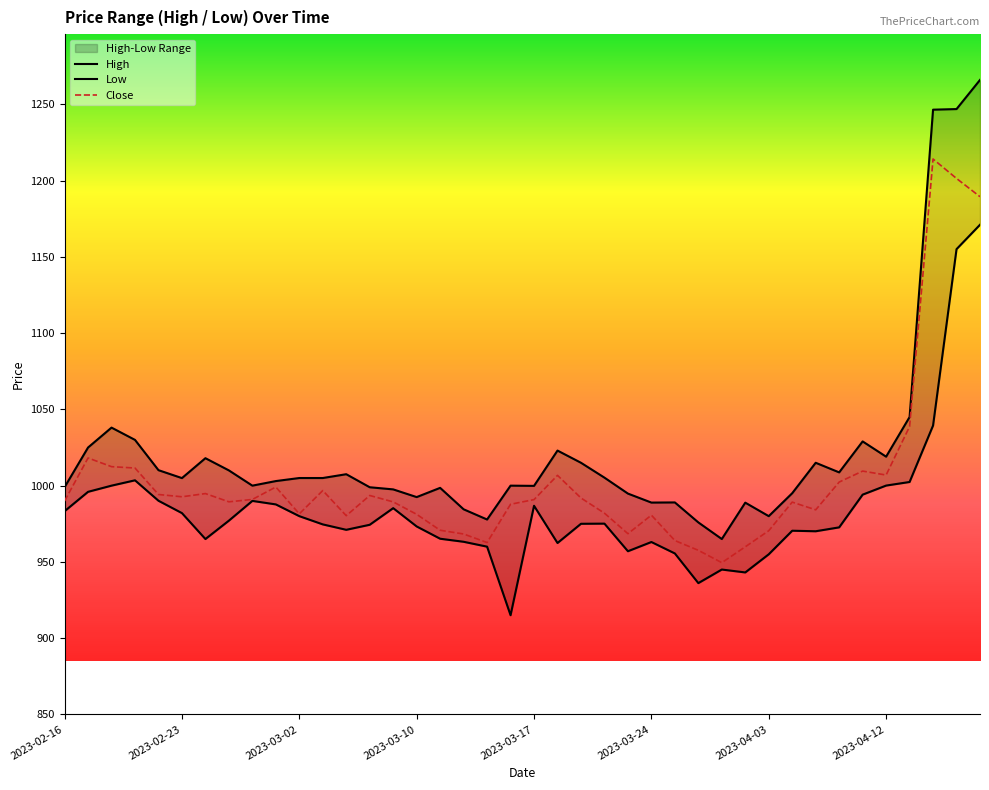

What is the lowest value of the Close series?

949.5